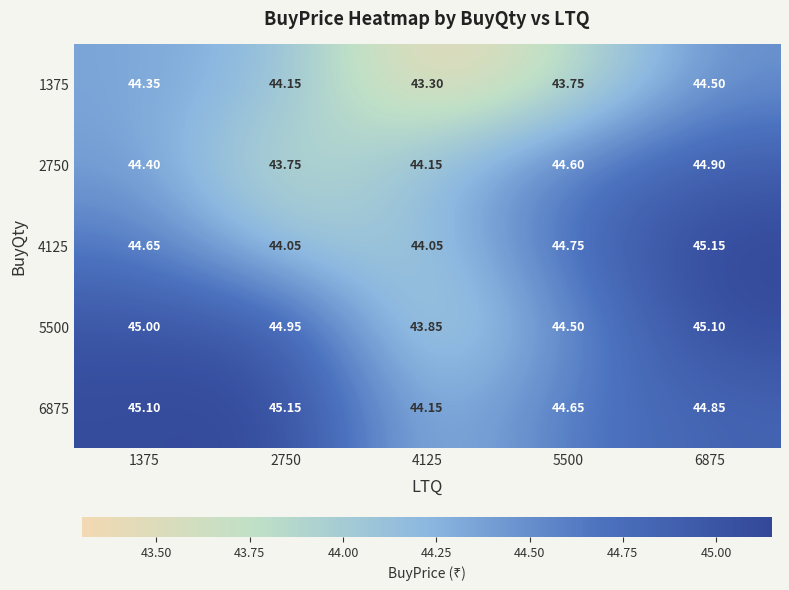

Is the value of 2750 at 1375 greater than the value of 1375 at 6875?

No